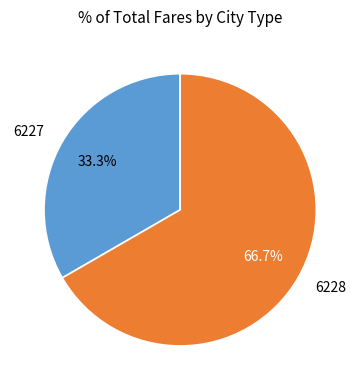

To the nearest percent, what portion does 6228 represent?

67%